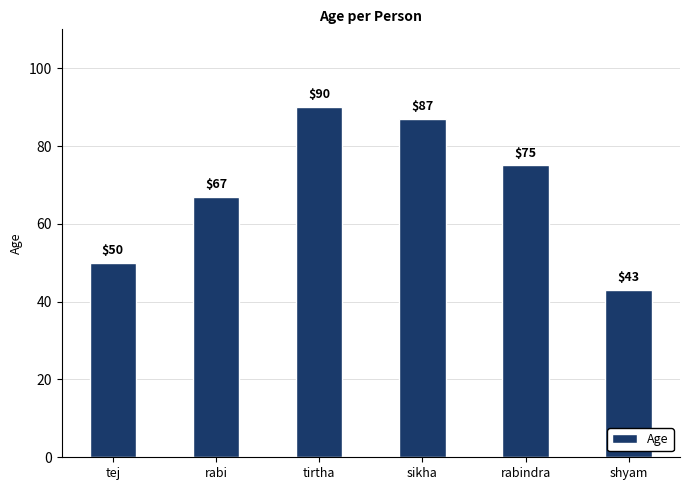

What is the sum of all values?

412